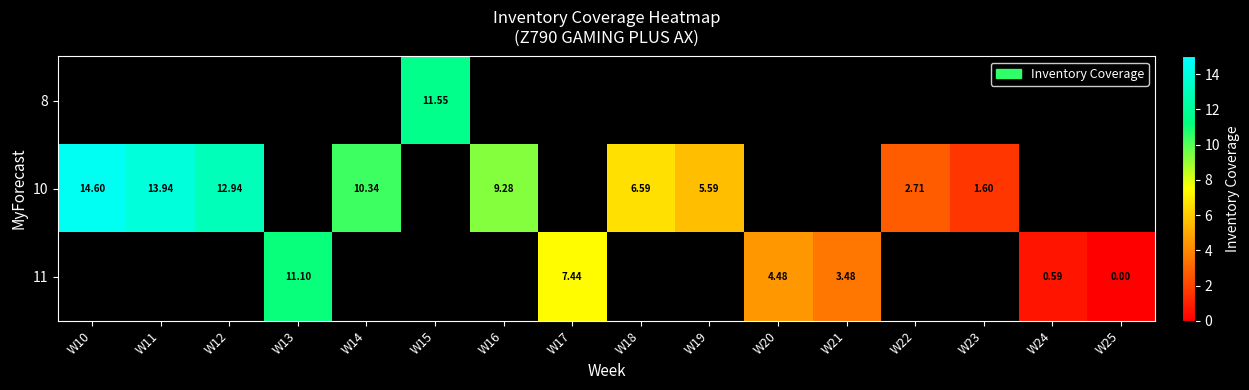

Count the number of categories in the chart.

16